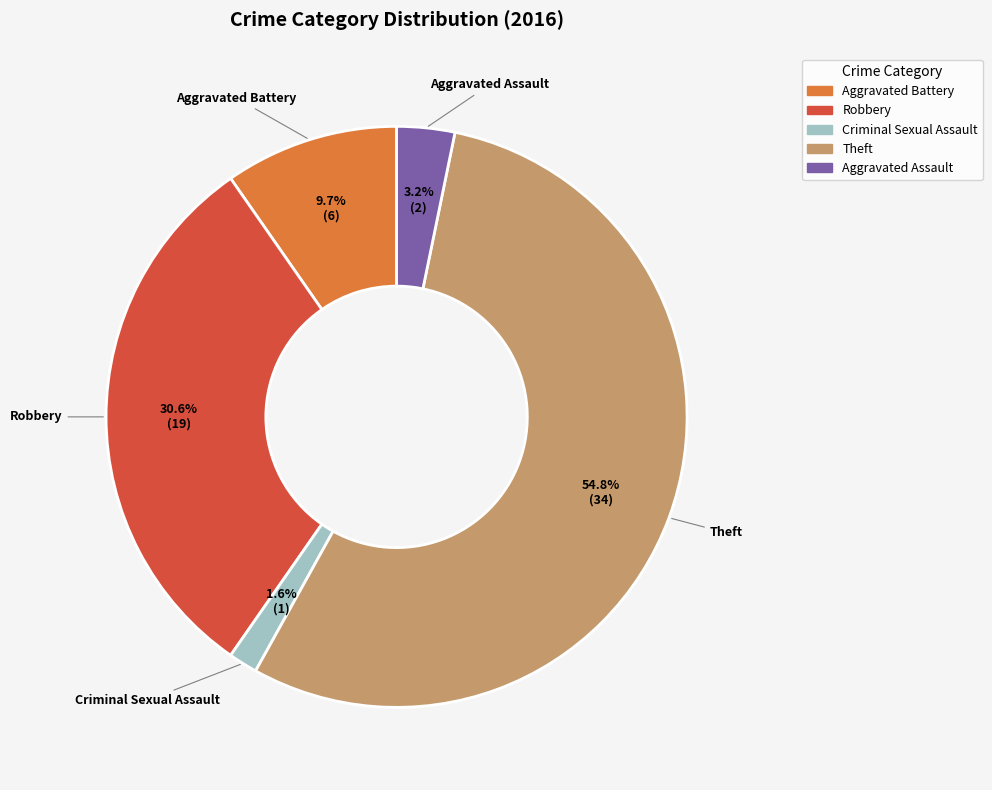

What percentage do Aggravated Assault and Aggravated Battery together represent?

12.9%